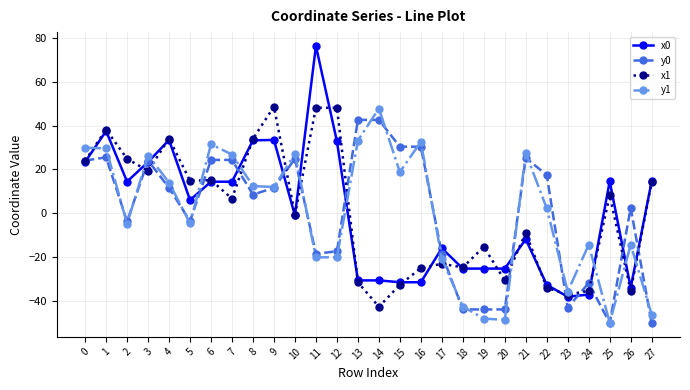

How many values in y1 are above zero?

15